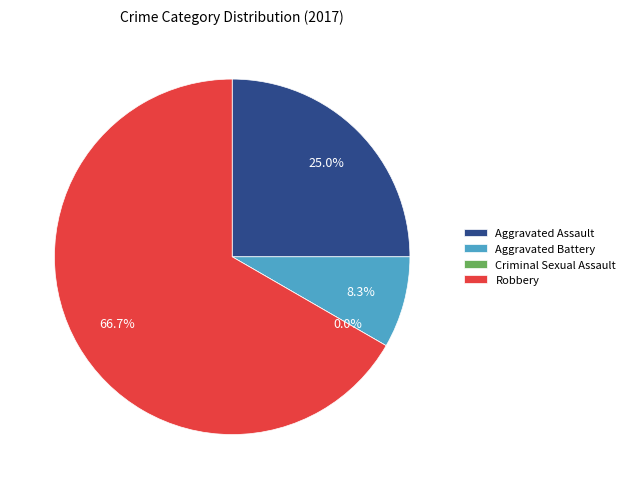

To the nearest percent, what is the average slice percentage?

25%